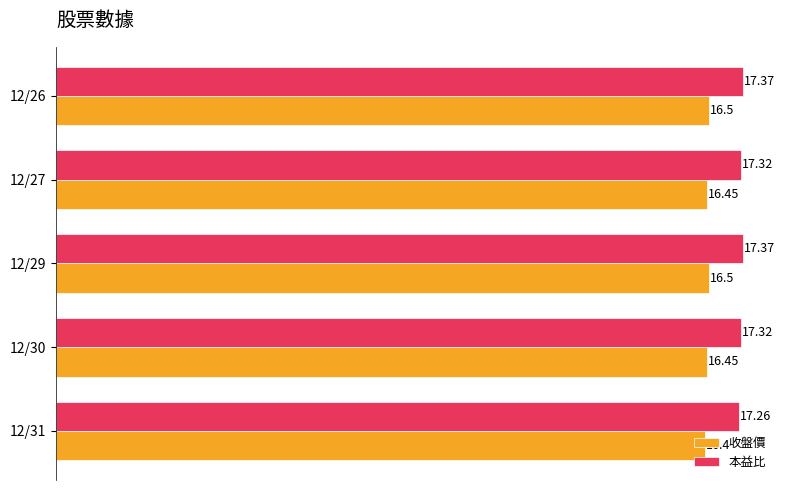

List the series in order of their peak value, lowest first.

收盤價, 本益比